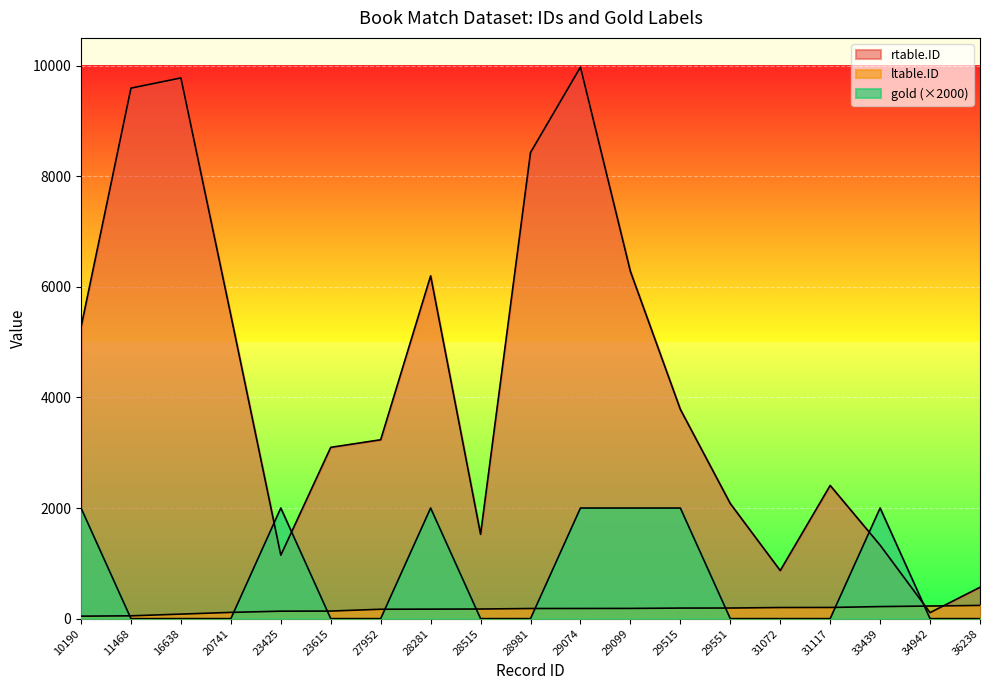

Where is the first local minimum for rtable.ID?

23425